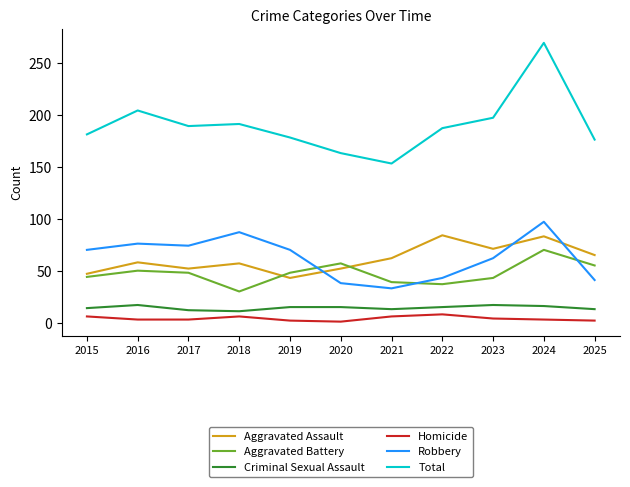

The value of Criminal Sexual Assault at 2021 is 13. True or false?

True